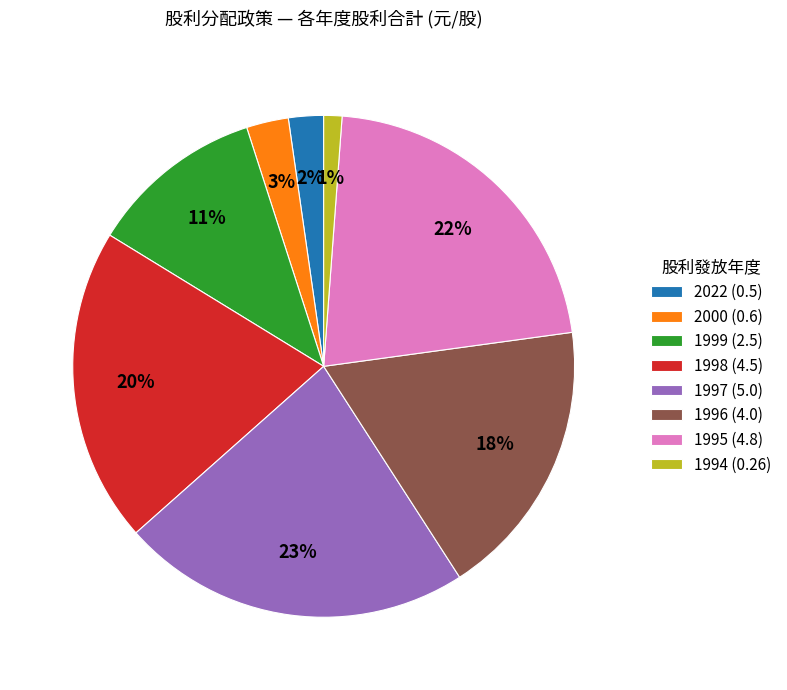

Does 1994 (0.26) represent more than half of the total?

No